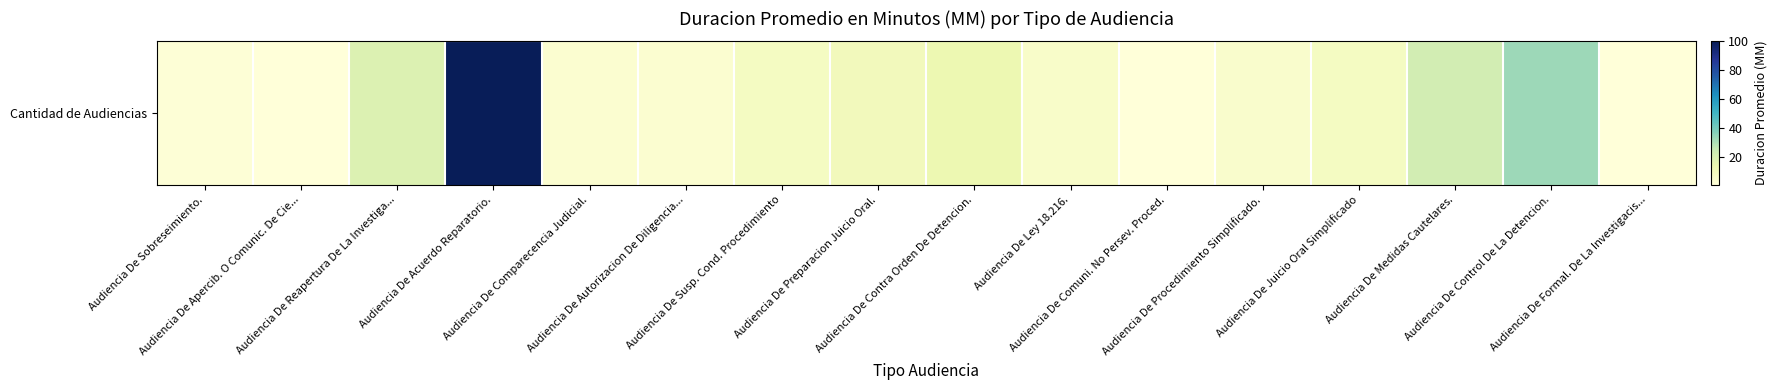

How many data points are above 8?

6